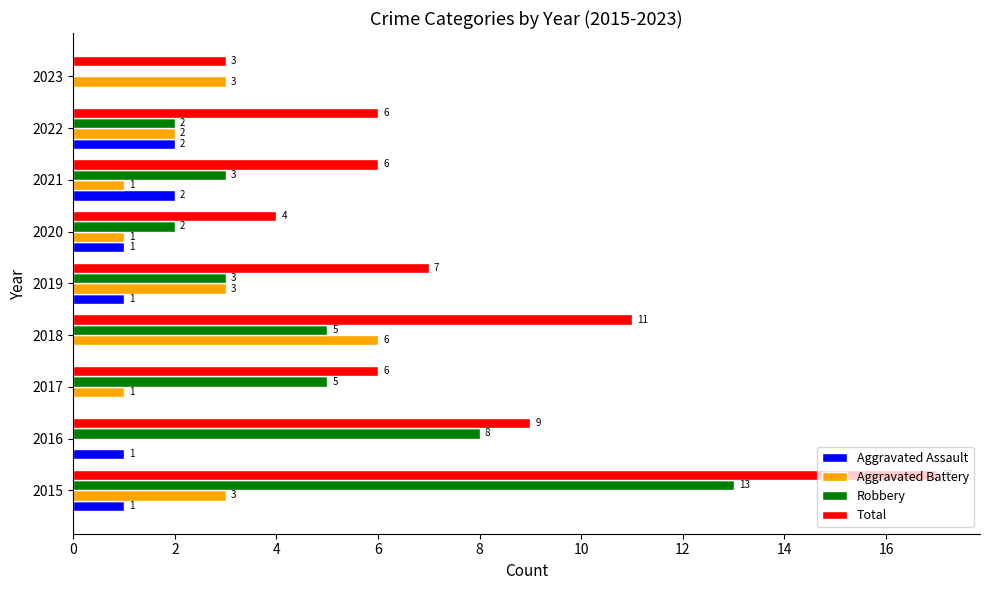

True or false: Aggravated Battery has a value of 3 at 2016.

False